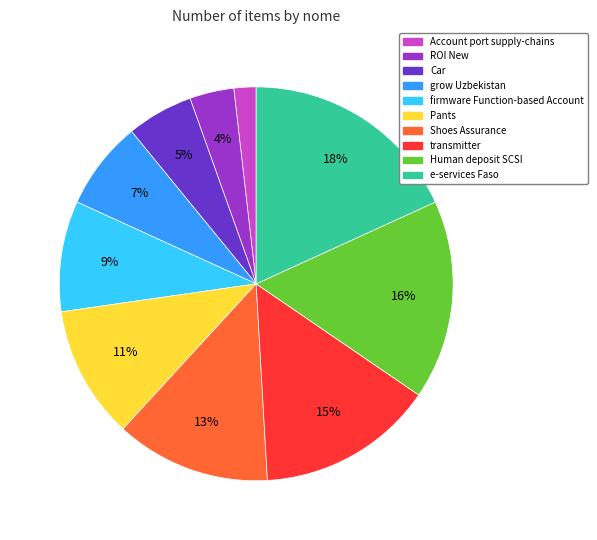

Is the sum of firmware Function-based Account and transmitter greater than half?

No